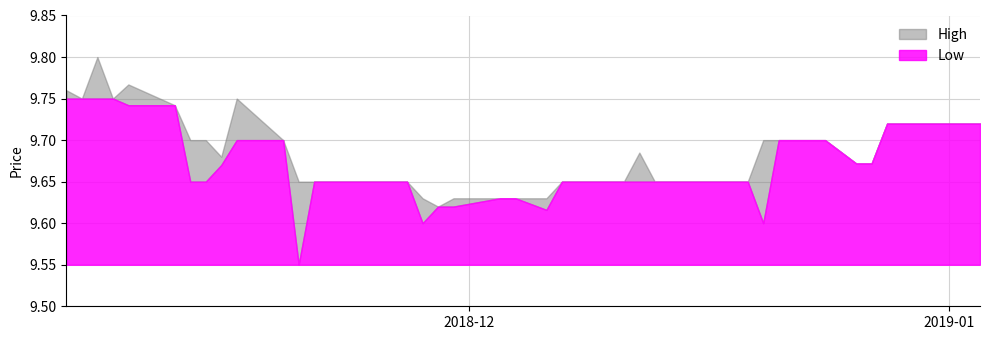

What is the approximate value of High at 2018-12-26?

9.7